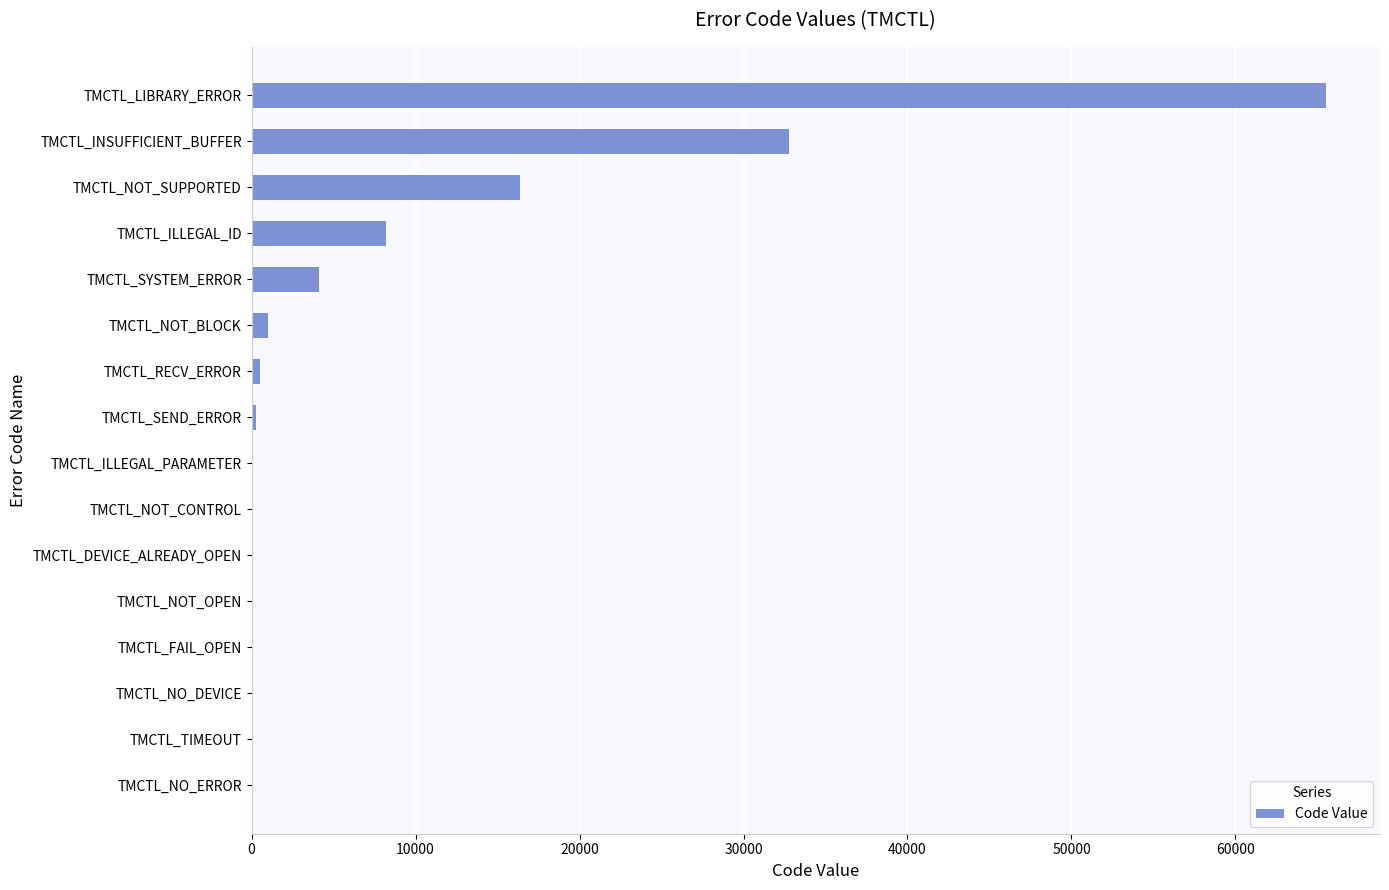

The value at TMCTL_INSUFFICIENT_BUFFER is 32768. True or false?

True